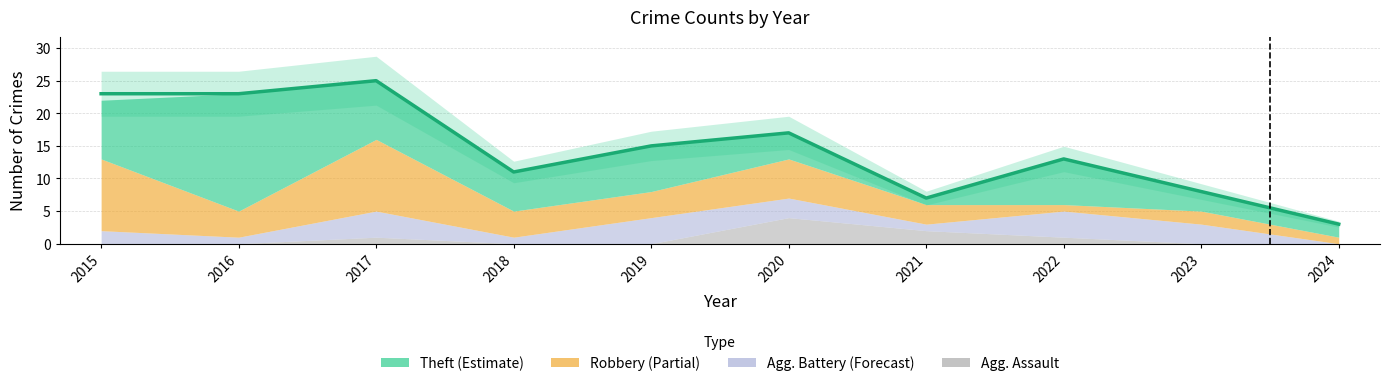

The chart shows a value of 23 at 2015. True or false?

True